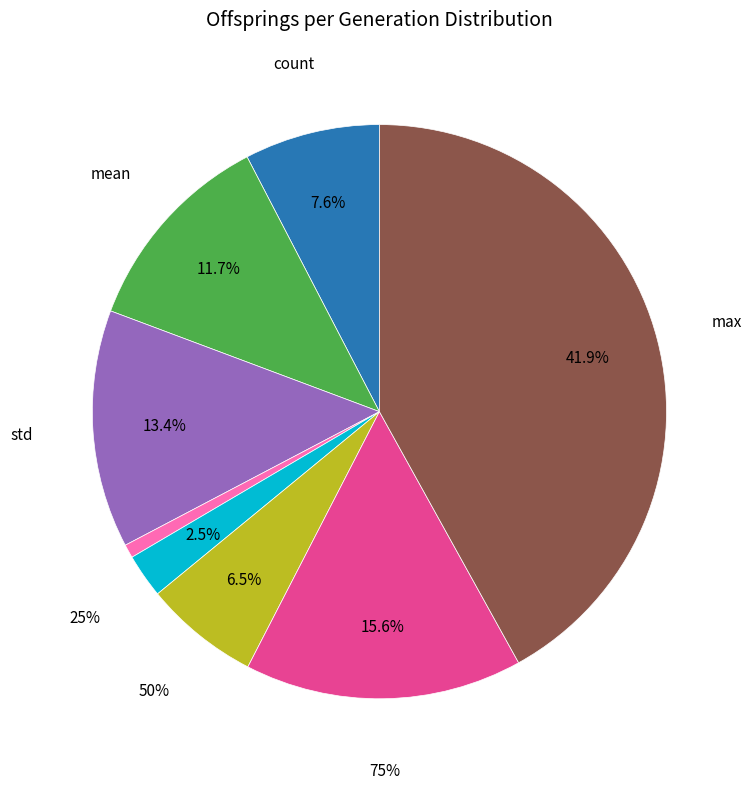

To the nearest percent, what is the difference between the largest and smallest slice percentages?

41%